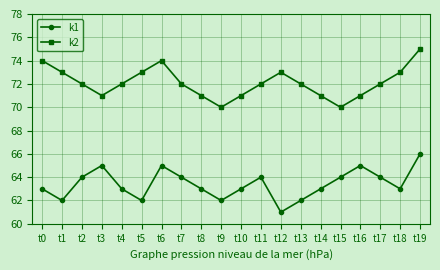

Is it true that k2 equals 93 at t10?

False